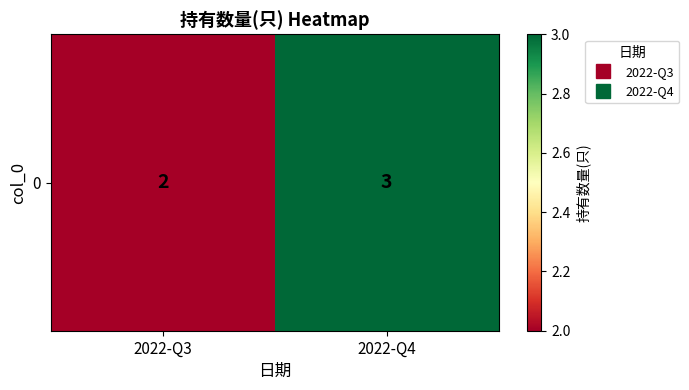

The chart shows a value of 3 at 2022-Q3. True or false?

False